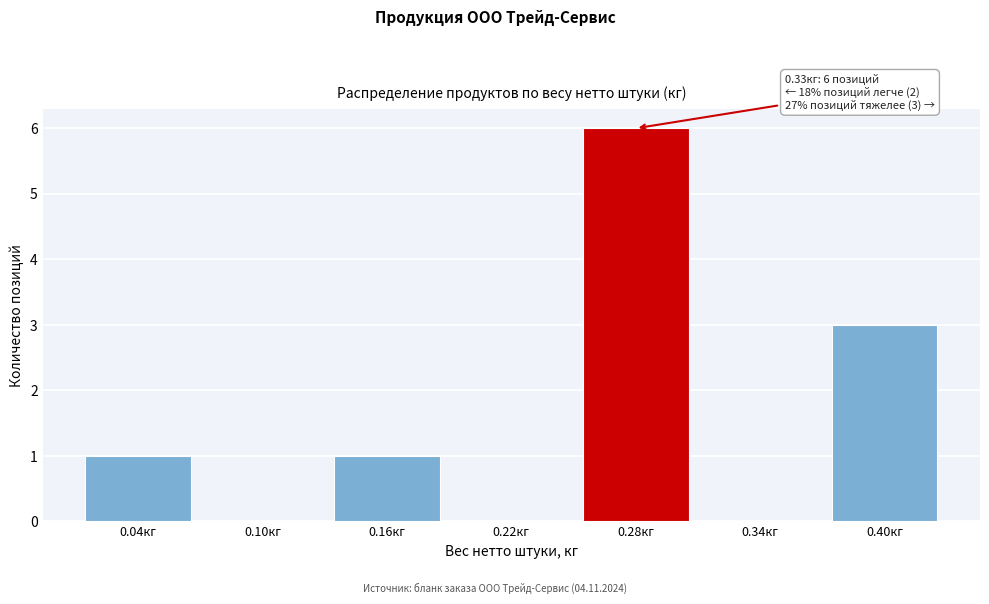

Reading left to right, extract all data points from this chart.

0.04кг=1	0.10кг=0	0.16кг=1	0.22кг=0	0.28кг=6	0.34кг=0	0.40кг=3